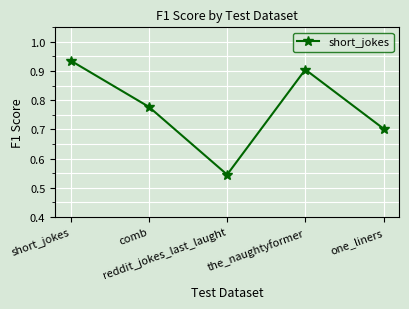

True or false: the data shows 1.5 at the_naughtyformer.

False